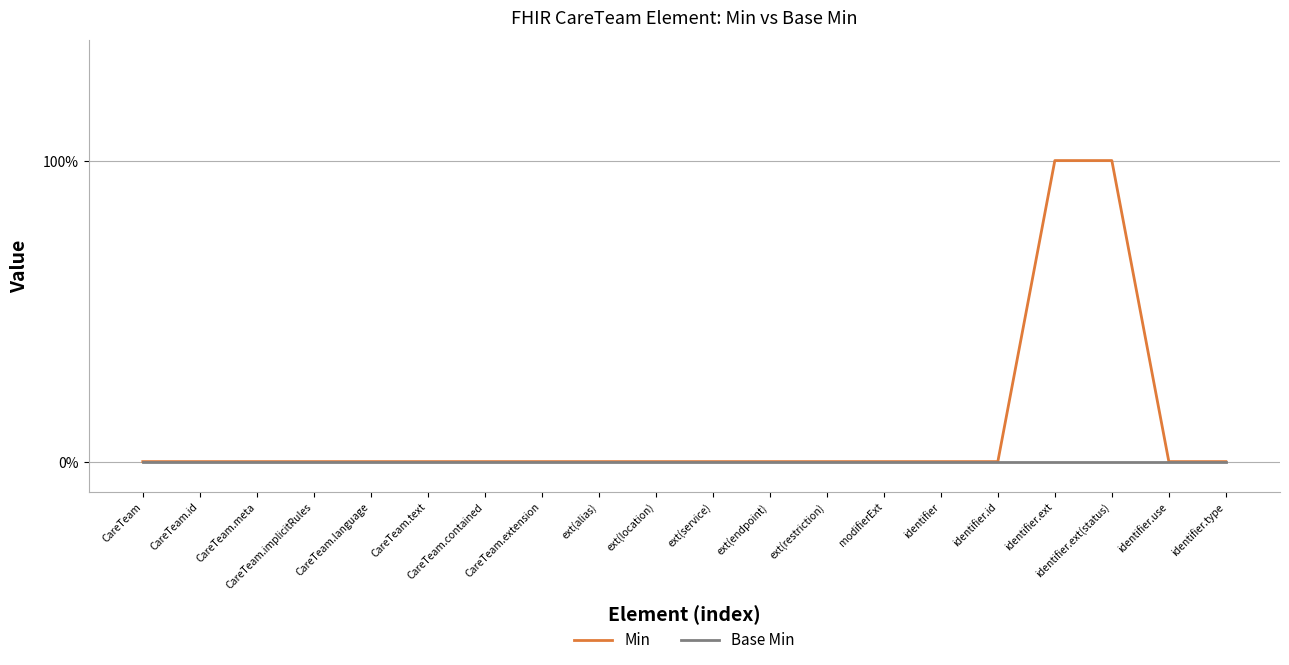

True or false: Base Min and Min intersect in this chart.

False